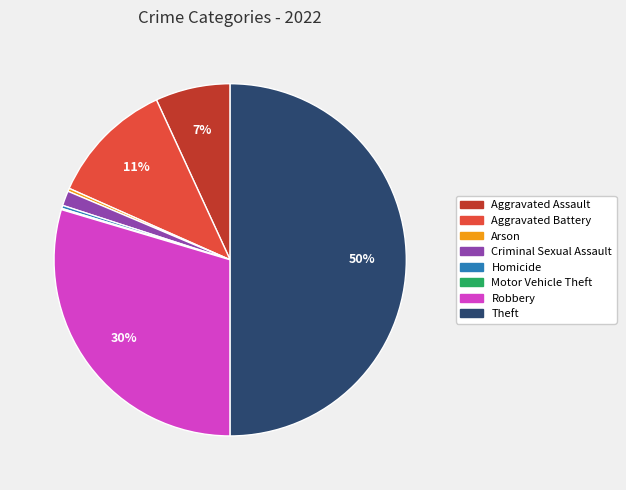

Combined, do Criminal Sexual Assault and Arson account for over 50%?

No